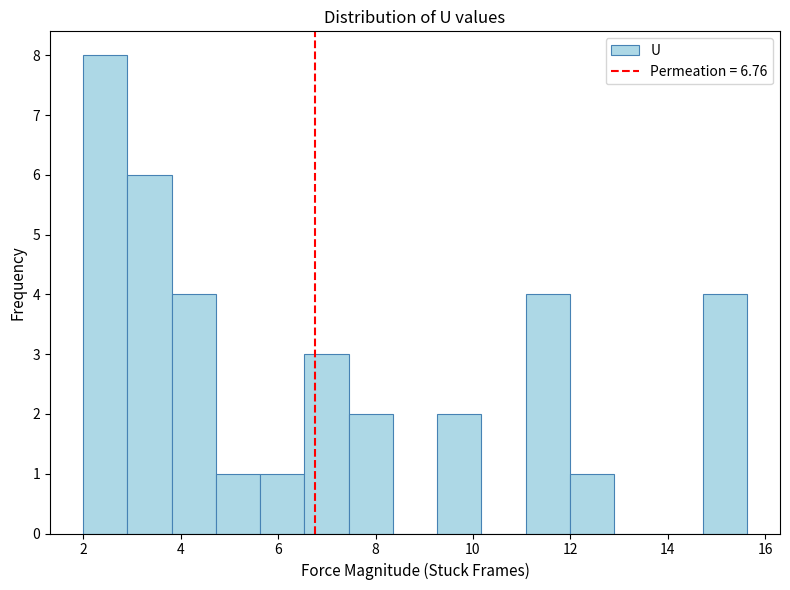

What is the height of the bar covering 9.2 to 10.2 on the x-axis? Neither the bar edges nor the heights are printed on the chart, so give them approximately, as read against the axes.

2